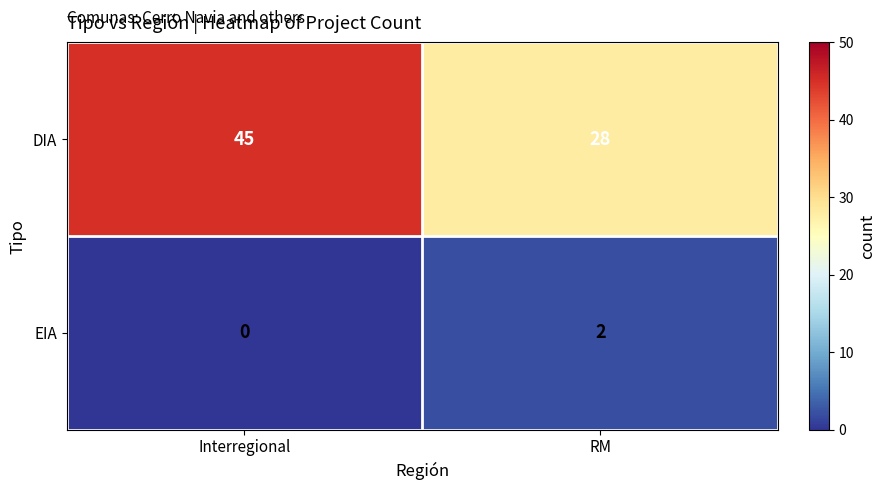

At which category is the sum across all series the highest?

Interregional